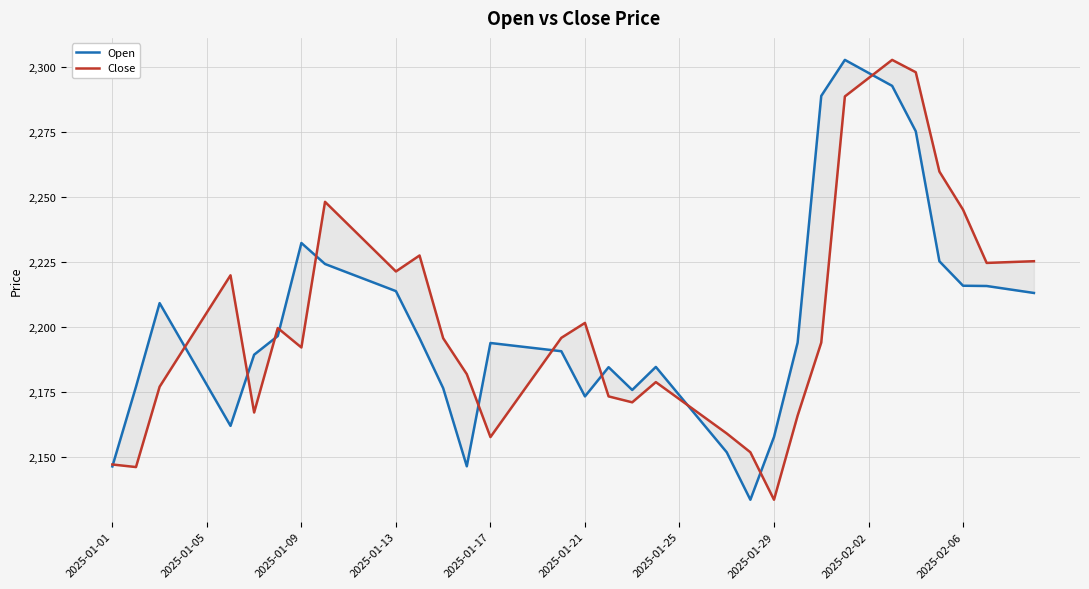

Is it true that Open equals 723.7 at 2025-01-17?

False